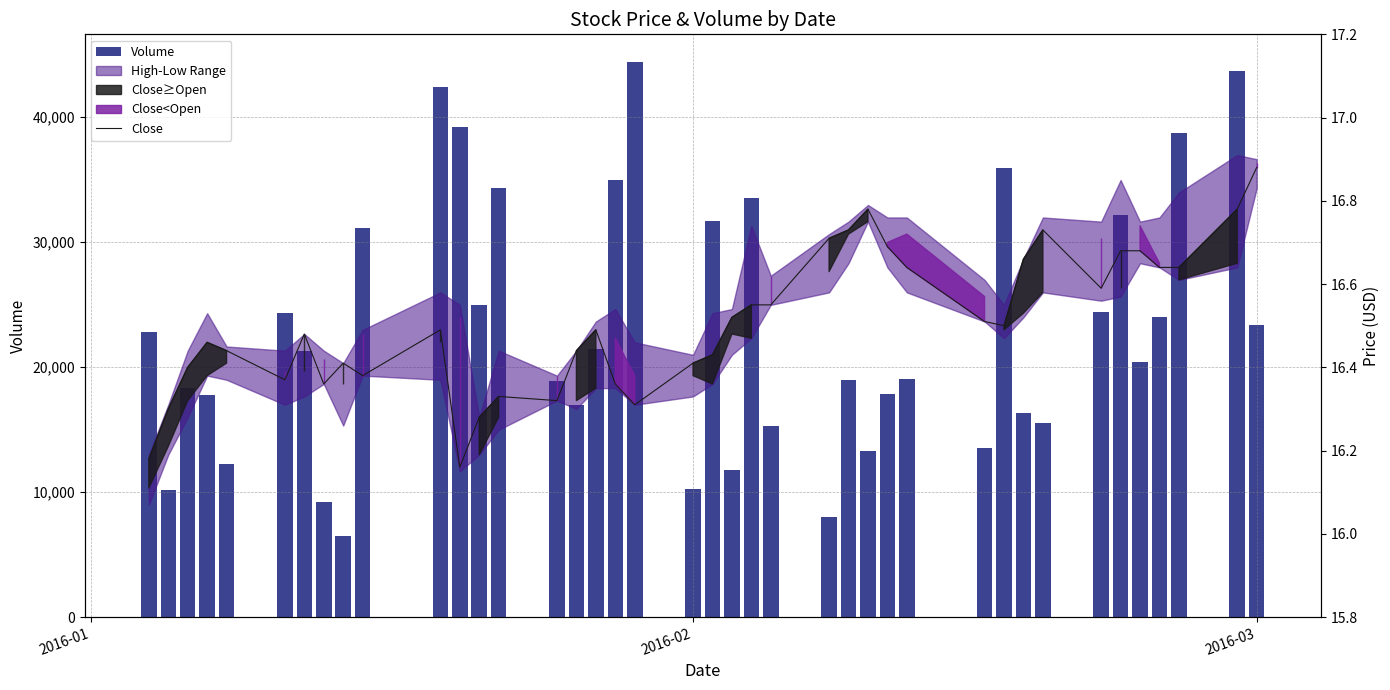

Reading left to right, what are all the values shown in this chart?

Volume: 22745.0	10176.0	18317.0	17719.0	12194.0	24292.0	21303.0	9214.0	6474.0	31117.0	42352.0	39163.0	24941.0	34279.0	18860.0	16959.0	21411.0	34899.0	44361.0	10235.0	31630.0	11735.0	33526.0	15277.0	7979.0	18934.0	13300.0	17810.0	18997.0	13481.0	35919.0	16290.0	15506.0	24398.0	32151.0	20407.0	24008.0	38673.0	43646.0	23336.0
Close: 16.2	16.3	16.4	16.5	16.4	16.4	16.5	16.4	16.4	16.4	16.5	16.2	16.3	16.3	16.3	16.4	16.5	16.4	16.3	16.4	16.4	16.5	16.6	16.6	16.7	16.7	16.8	16.7	16.6	16.5	16.5	16.7	16.7	16.6	16.7	16.7	16.6	16.6	16.8	16.9